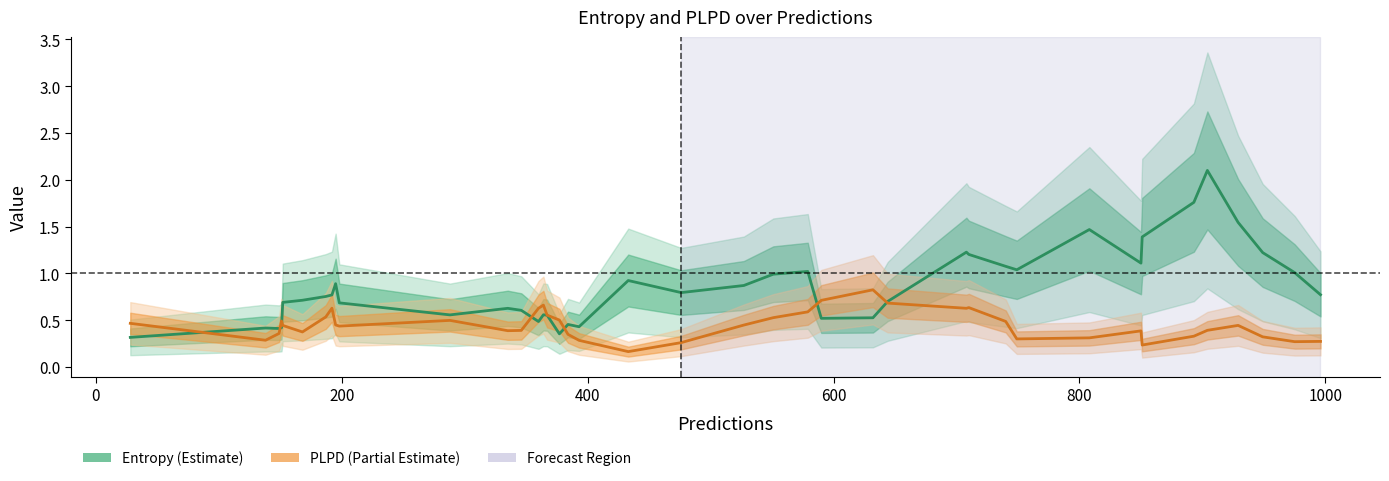

How many intersections are there between Entropy (Estimate) and PLPD (Partial Estimate)?

7